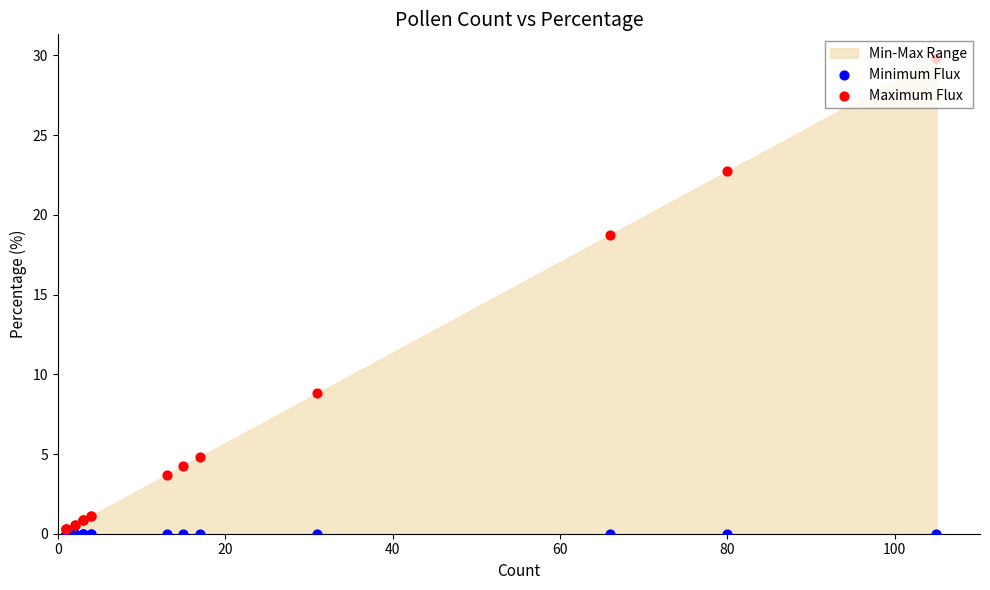

Is the value of Maximum Flux at 12 greater than the value of Minimum Flux at 120?

Yes